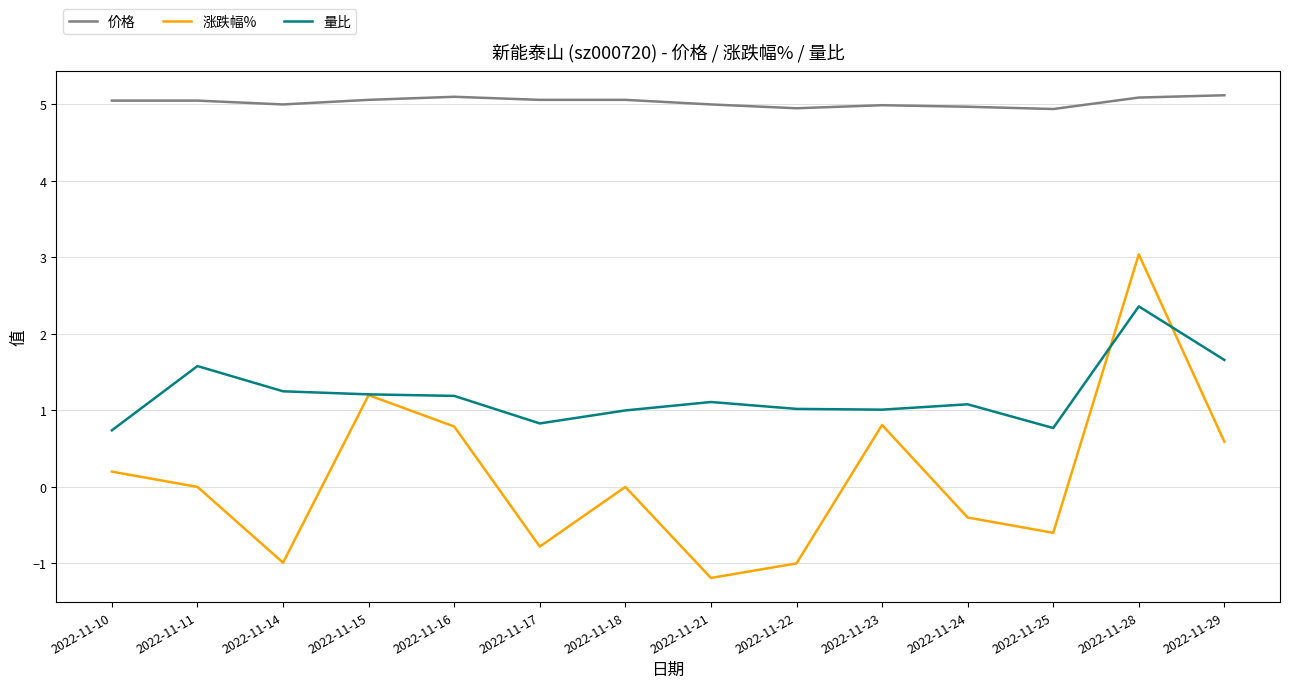

What is the highest value of the 量比 series?

2.4